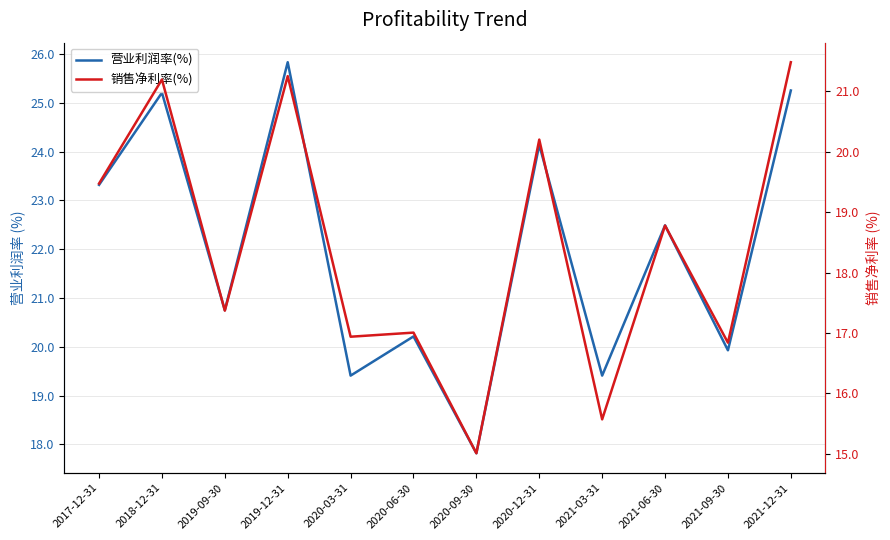

What is the difference between the 营业利润率(%) values at 2020-09-30 and 2020-03-31?

1.6